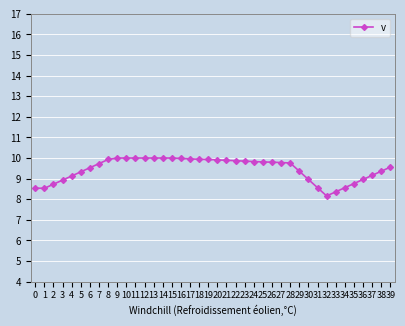

Which category has the lowest value across all series?

32